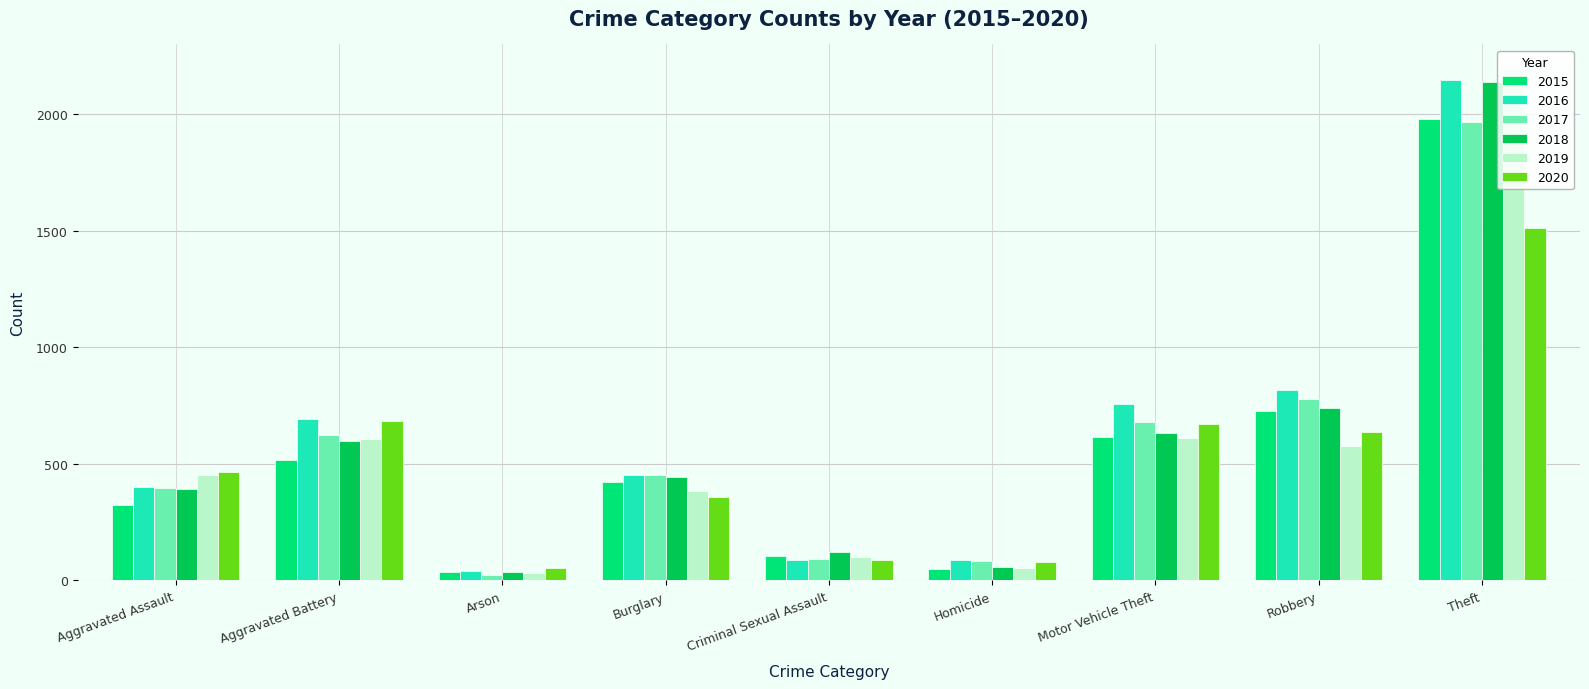

Which series has the widest spread of values?

2019